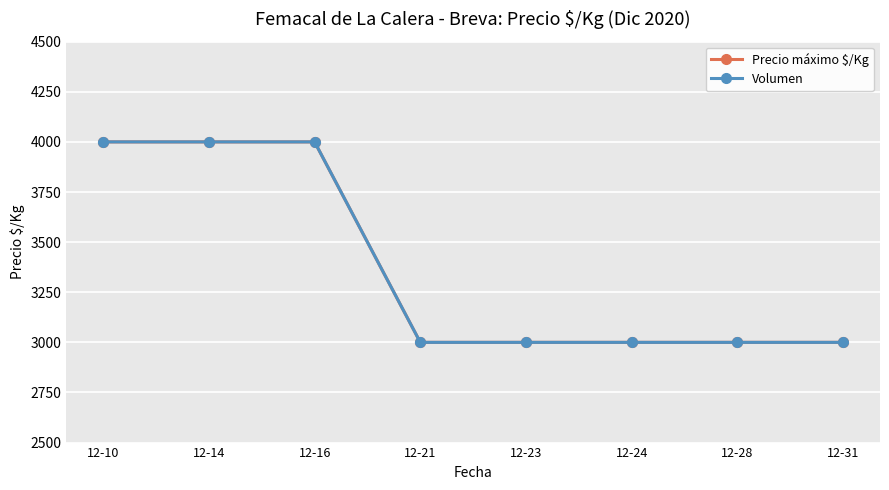

Is this an area chart (filled region under the line)?

No